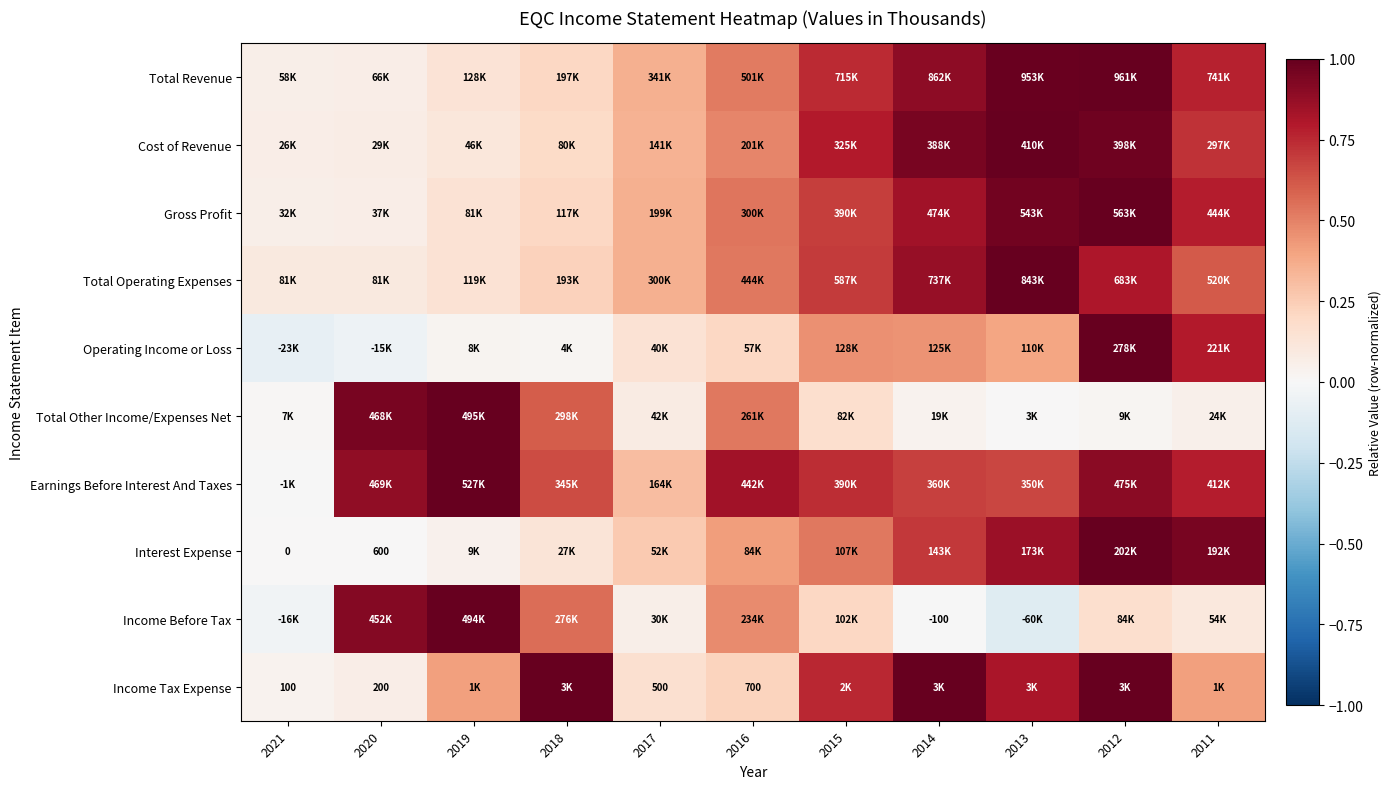

How many series are shown in this chart?

10